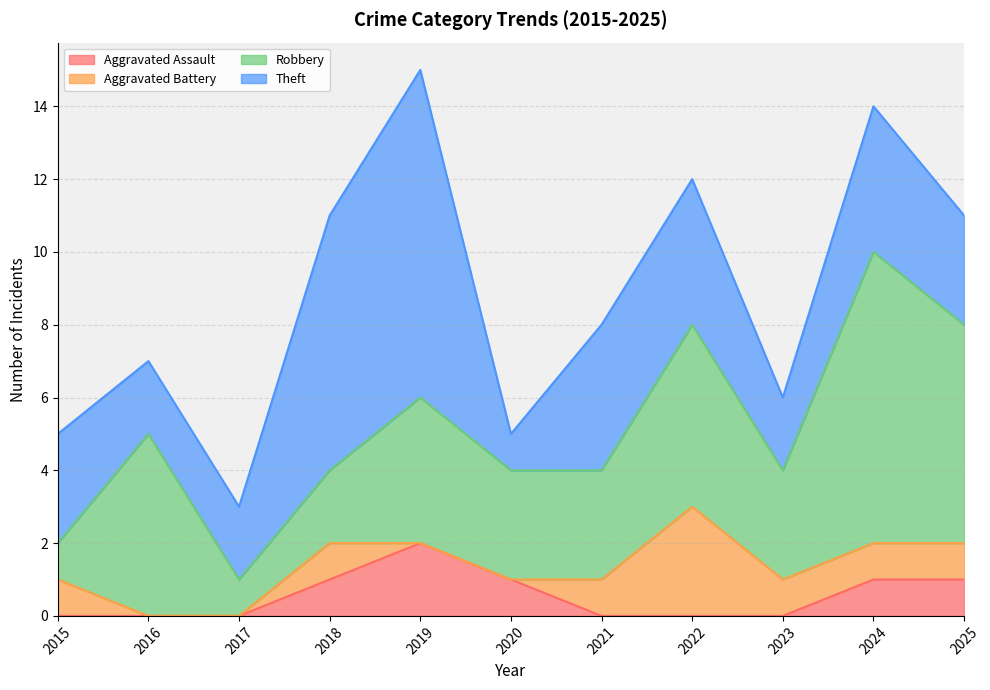

What is the value of the Aggravated Battery point at the 4th from the left?

1